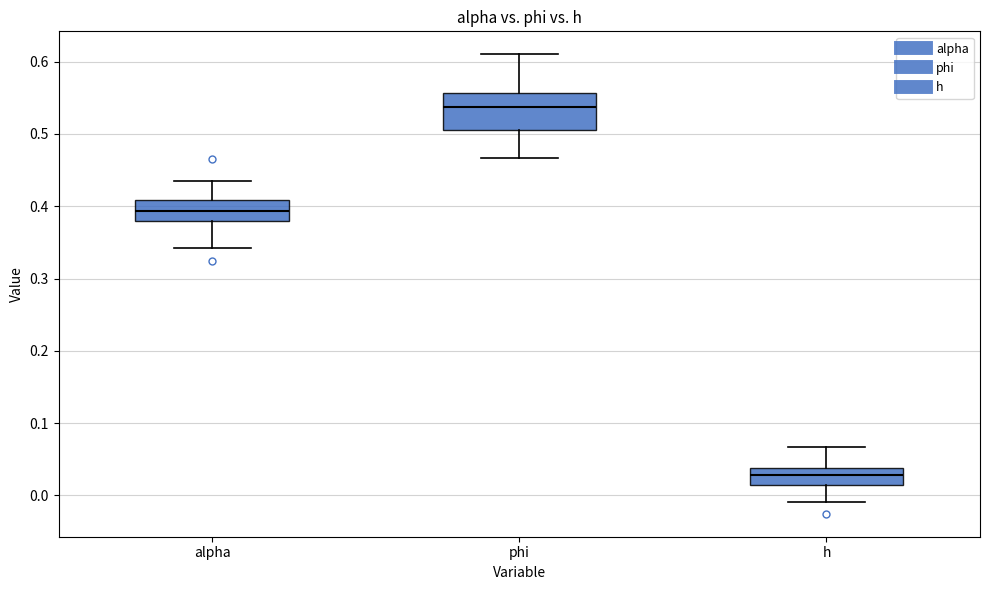

Reading left to right, transcribe this box plot: for each box, give where its median line is, the range the box spans, and where its two whiskers end, as read against the y-axis. The values are not printed on the chart, so give them approximately, as read against the axis.

alpha: median 0.39, box 0.38 to 0.41, whiskers 0.34 to 0.44
phi: median 0.54, box 0.51 to 0.56, whiskers 0.47 to 0.61
h: median 0.03, box 0.01 to 0.04, whiskers -0.01 to 0.07